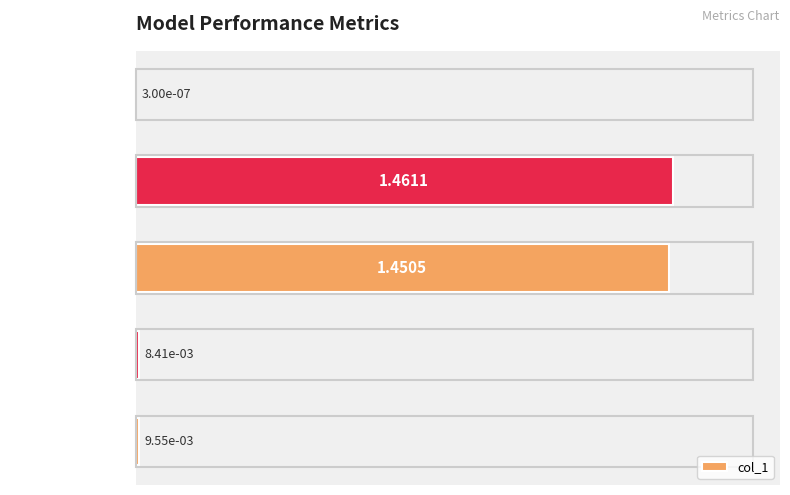

Which has a higher value, Inference Time or SMAPE?

SMAPE